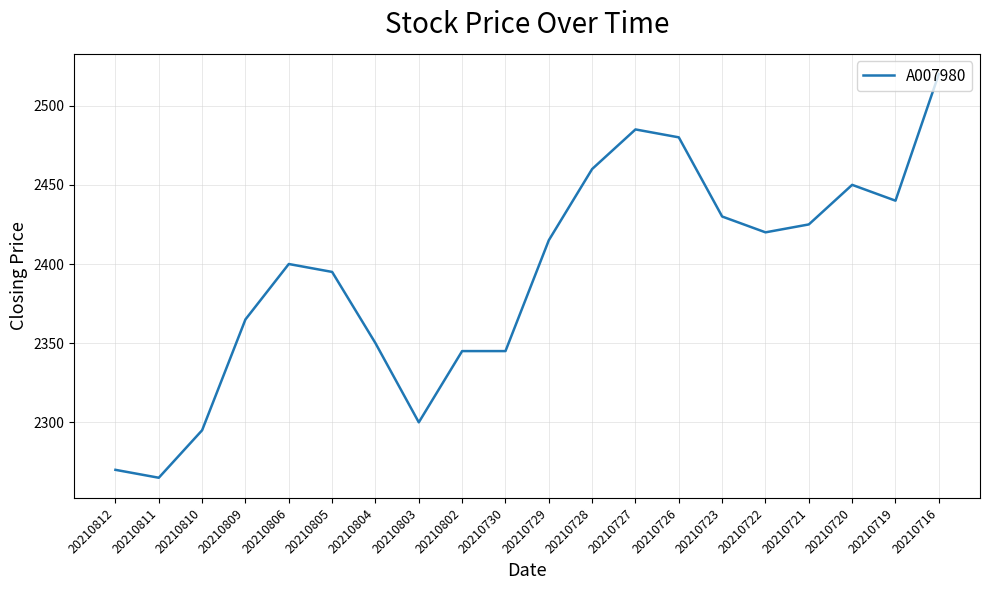

What is the difference between the values at 20210810 and 20210809?

70